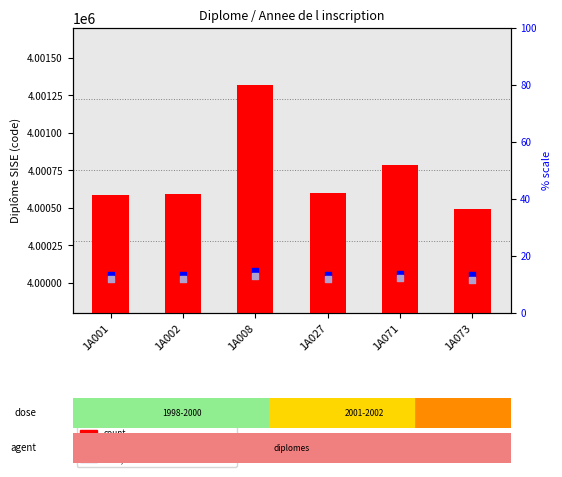

Which series contains the highest Y value?

count